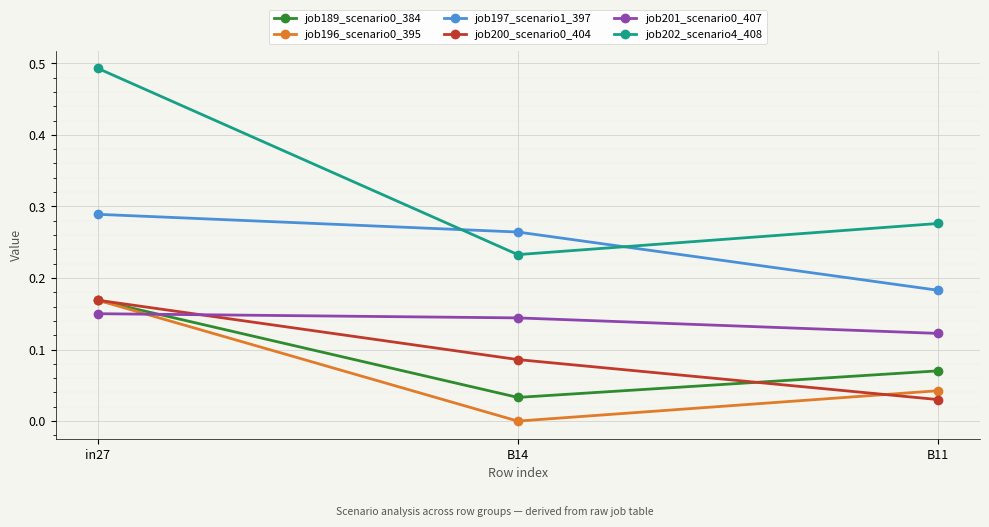

What is the label of the 3rd point from the right?

in27